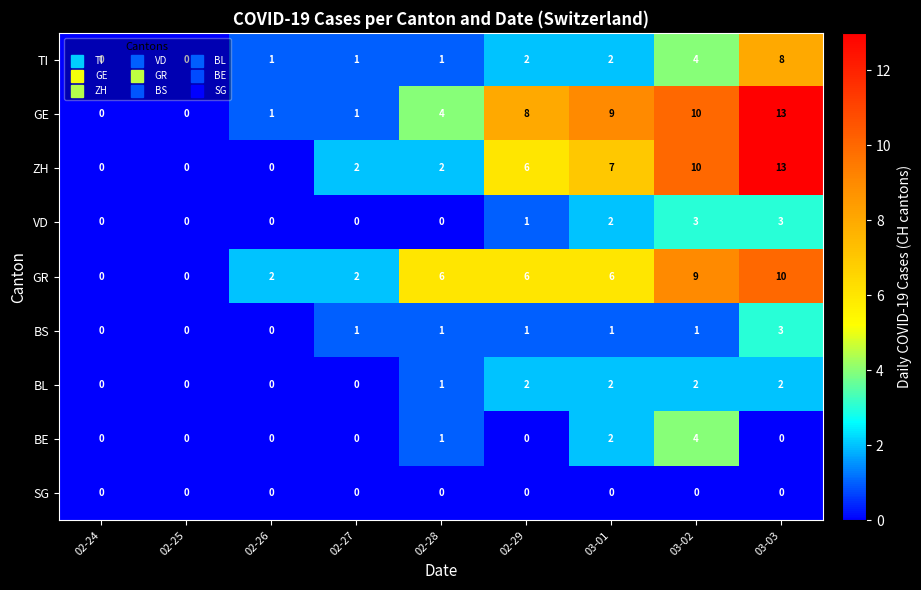

Which label corresponds to the largest value in the chart?

03-03